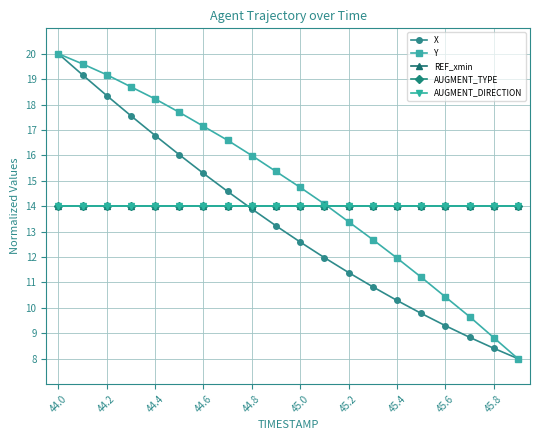

Does the chart have visible grid lines?

Yes